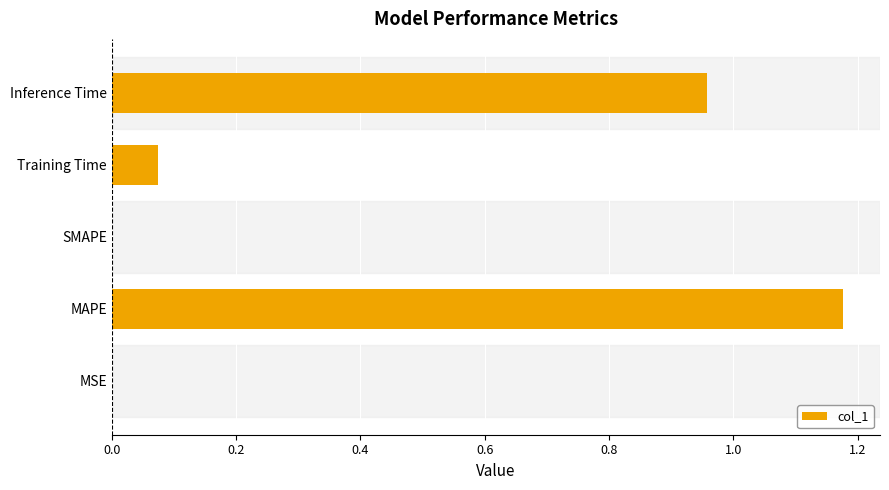

Which category has the highest value across all series?

MAPE